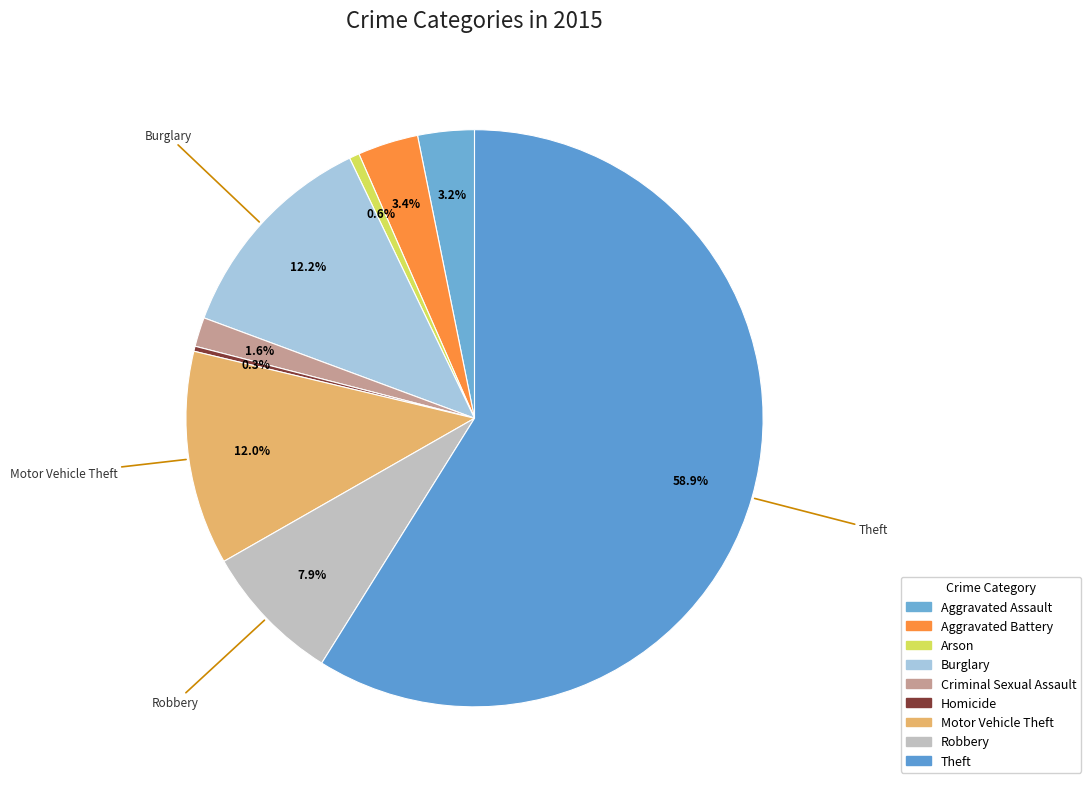

Which slice is the largest?

Theft